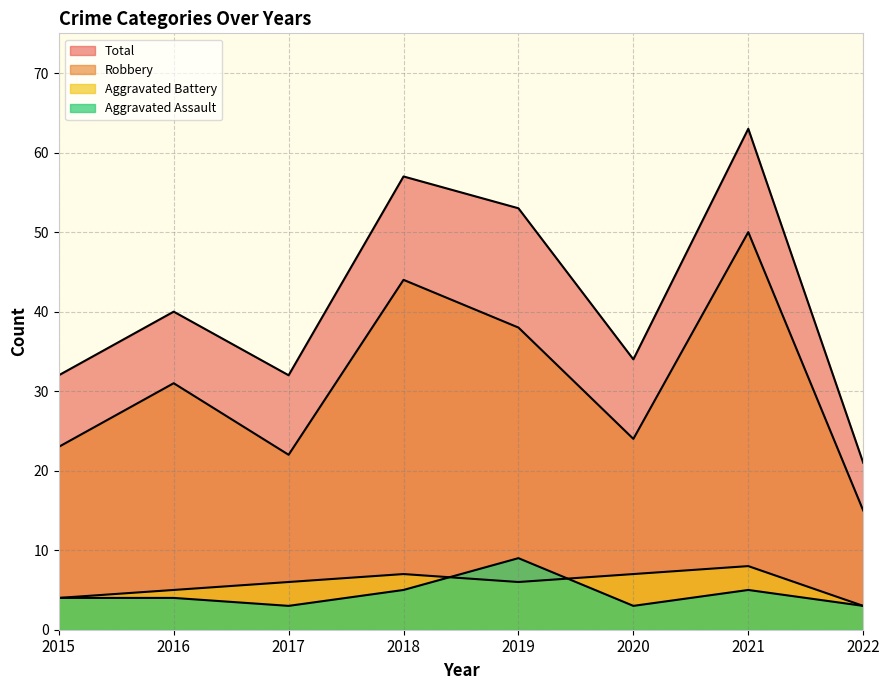

Read the Robbery value at 2022, to the nearest 10.

20